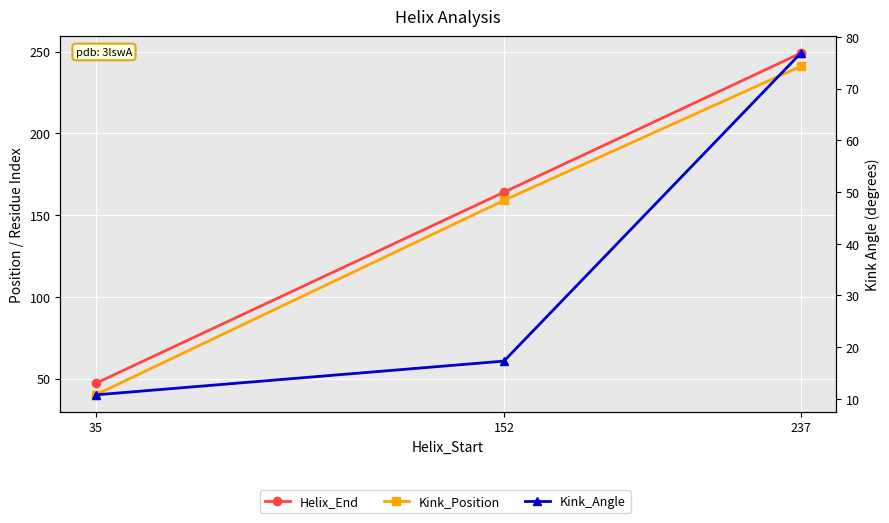

Is it true that Kink_Angle equals 17.3 at 152?

True